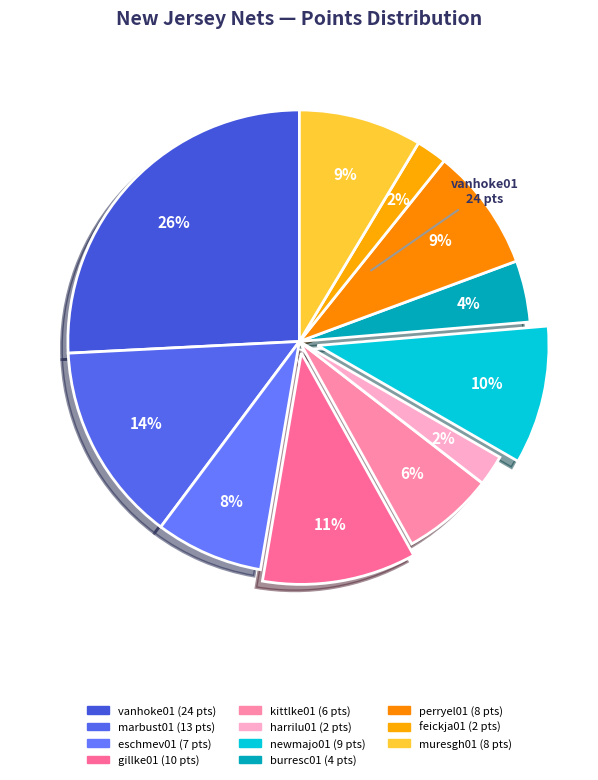

Is there a majority slice in this chart?

No